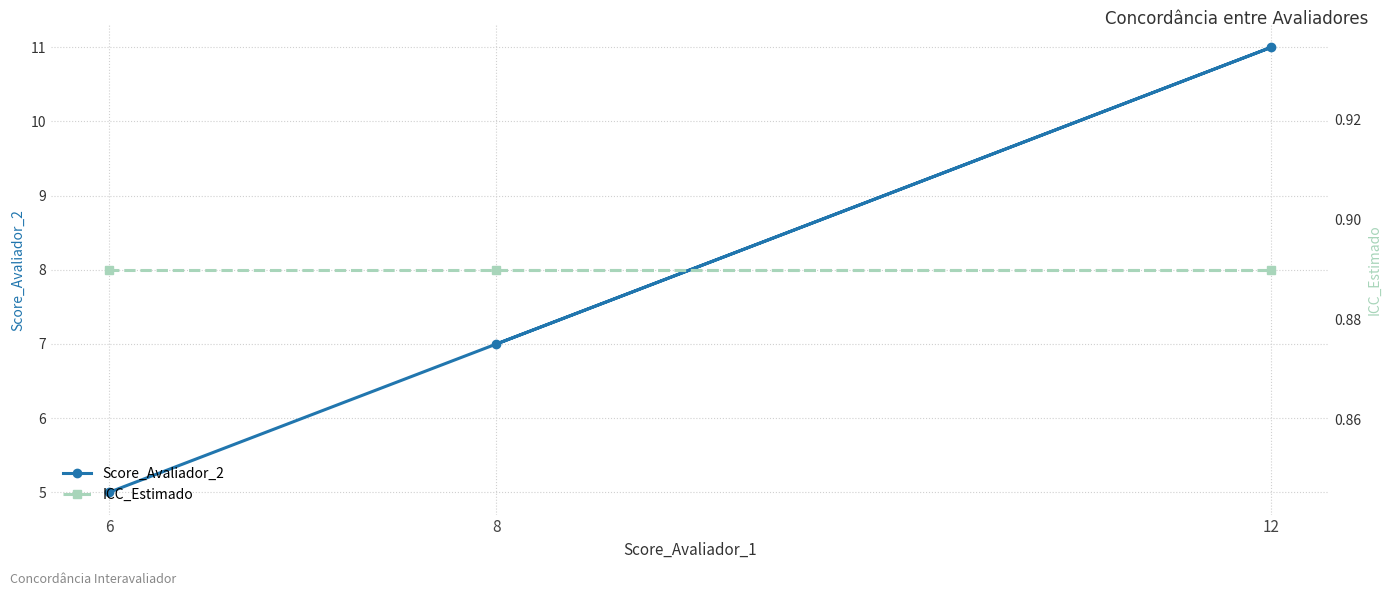

Count the number of categories in the chart.

3